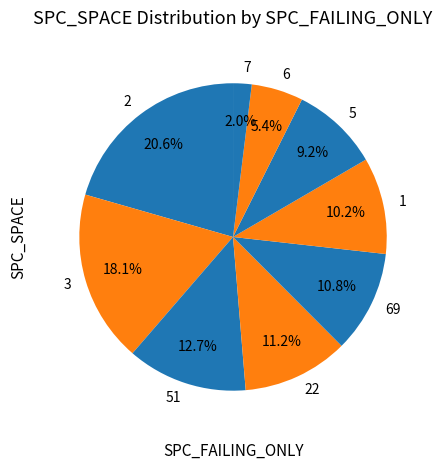

What percentage is NOT represented by 69?

89.2%